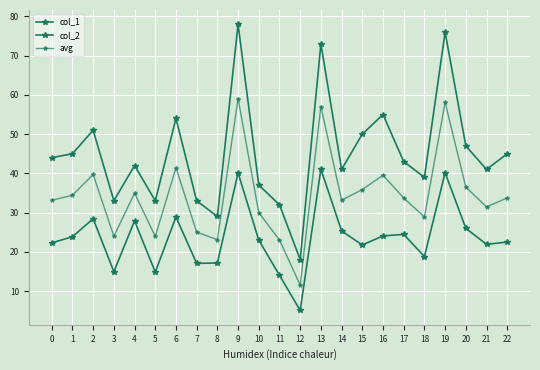

Reading right to left, list all the values displayed in this chart.

col_1: 45.0	41.0	47.0	76.0	39.0	43.0	55.0	50.0	41.0	73.0	18.0	32.0	37.0	78.0	29.0	33.0	54.0	33.0	42.0	33.0	51.0	45.0	44.0
col_2: 22.5	21.9	26.0	40.2	18.8	24.4	24.1	21.7	25.3	41.1	5.0	14.0	23.0	40.1	17.2	17.1	28.9	14.8	27.9	14.9	28.4	23.9	22.3
avg: 33.7	31.4	36.5	58.1	28.9	33.7	39.5	35.9	33.2	57.0	11.5	23.0	30.0	59.0	23.1	25.0	41.4	23.9	34.9	24.0	39.7	34.4	33.1